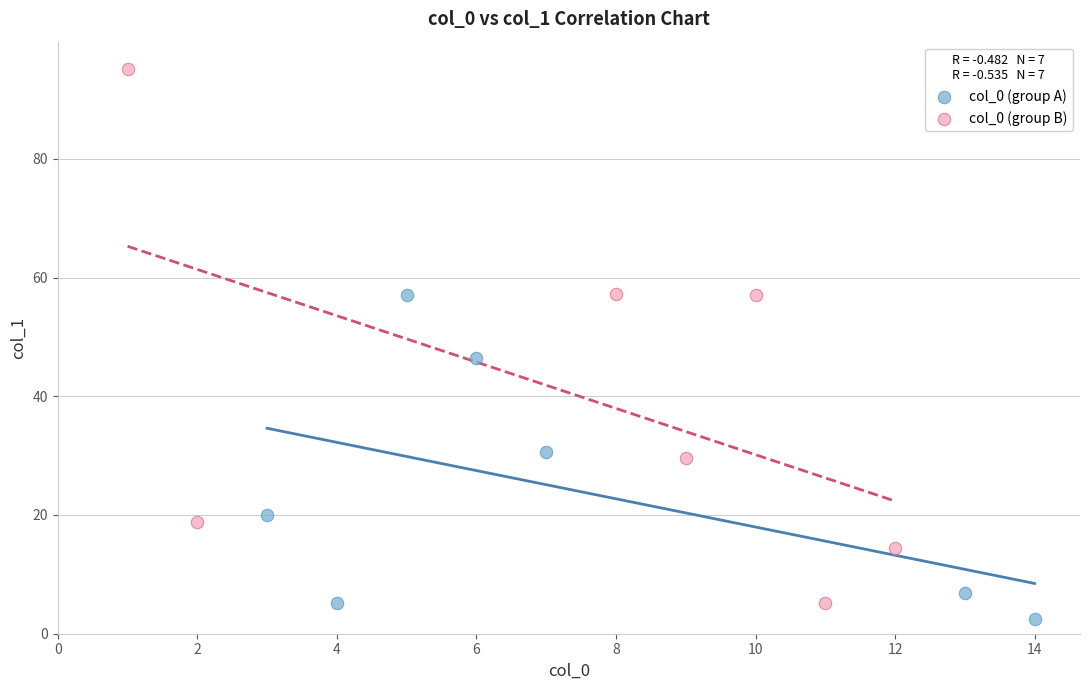

Which series has the widest spread of Y values?

col_0 (group B)